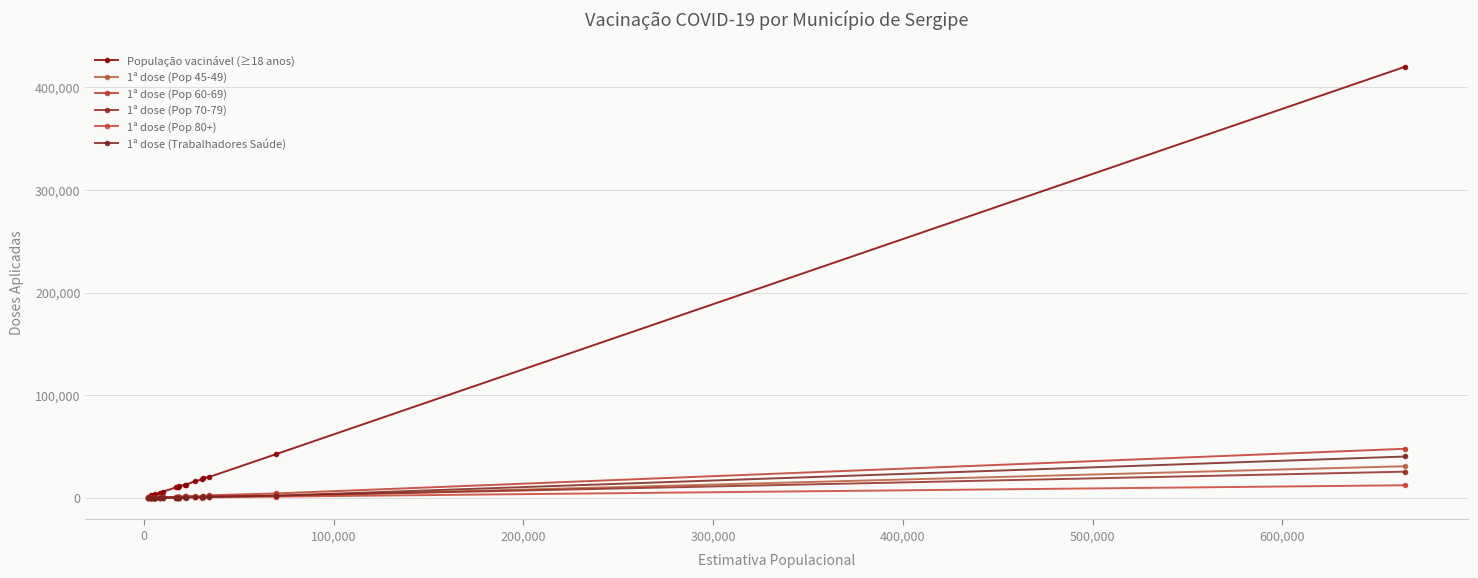

How many values in the 1ª dose (Pop 70-79) series are below 599?

10